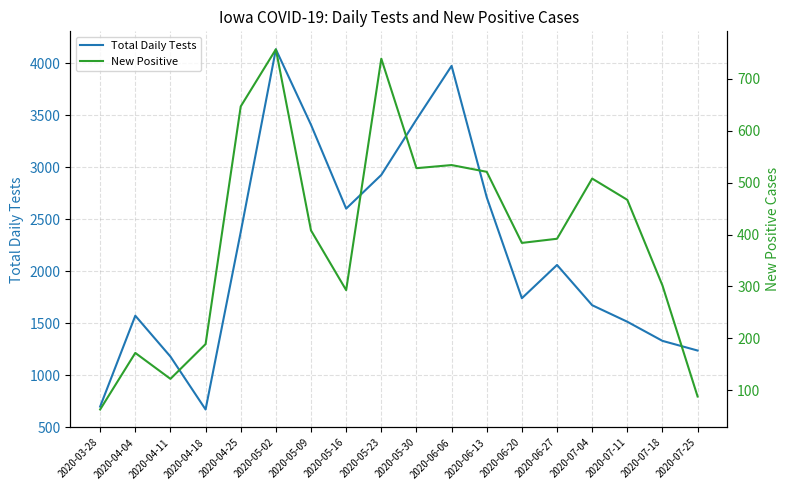

What is the label of the 4th point from the right?

2020-07-04